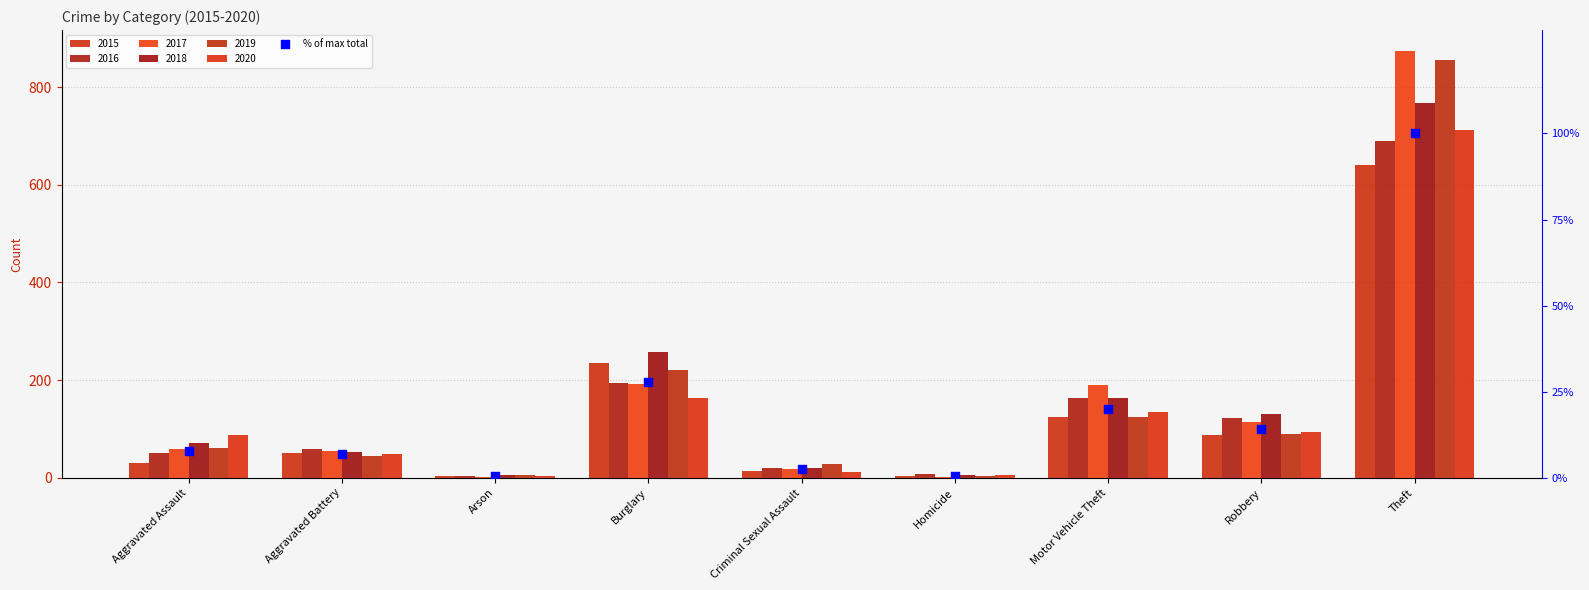

Approximately how many times larger is the value at Theft compared to Motor Vehicle Theft?

5.0